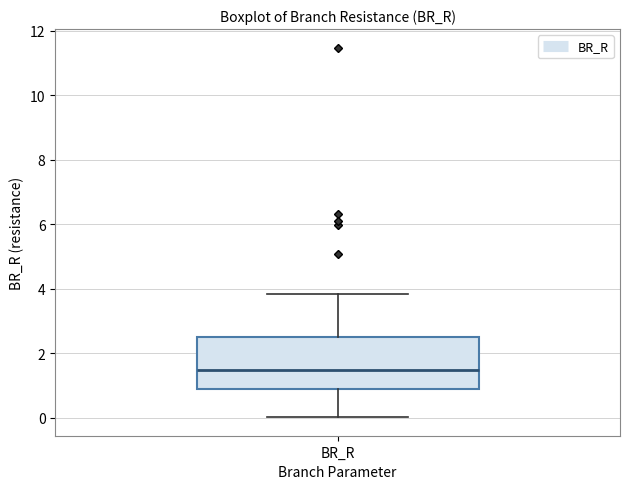

Where does the upper whisker of the box for BR_R end on the y-axis? The values are not printed on the chart, so give them approximately, as read against the axis.

3.8